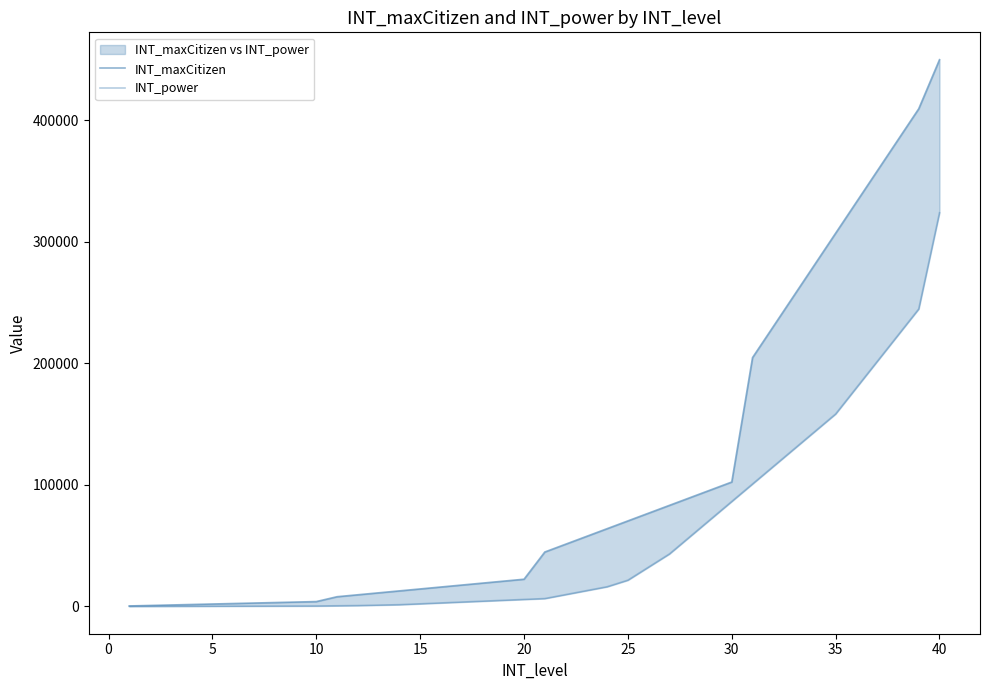

What is the spread (max minus min) of values at 35?

3276